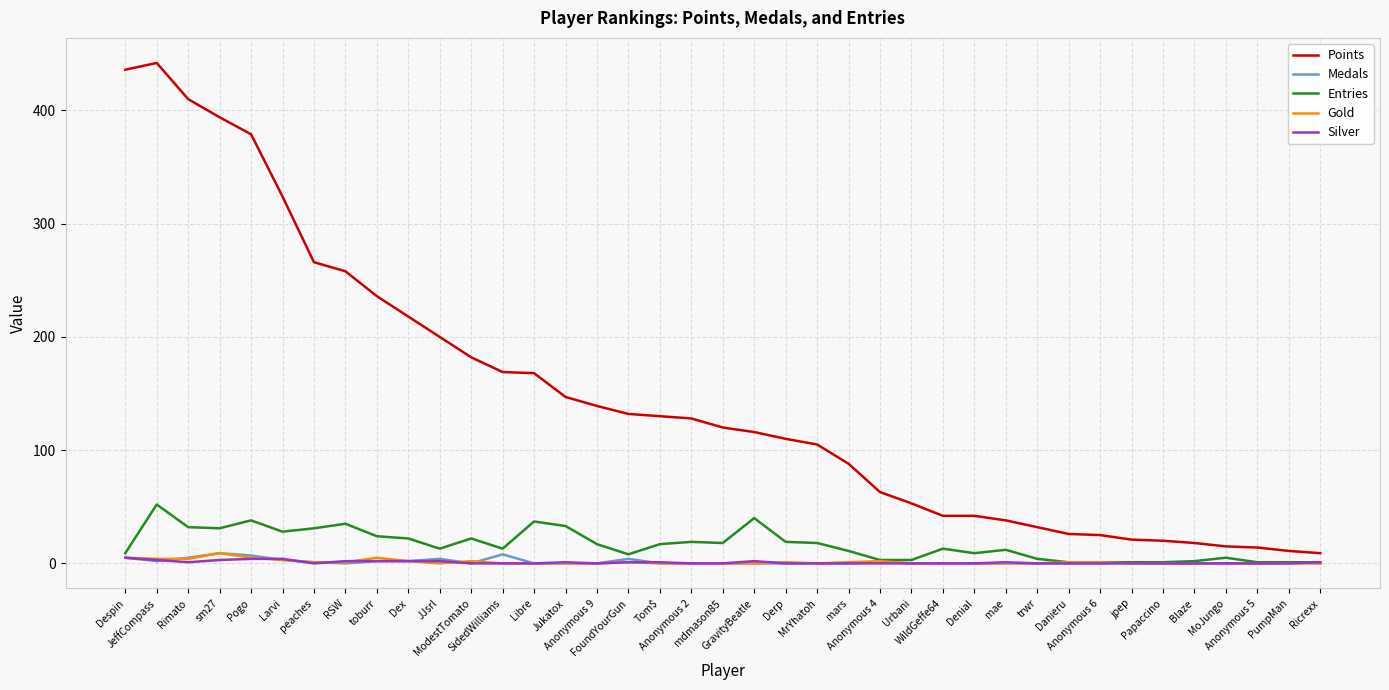

What is the total value across all series at trwr?

36